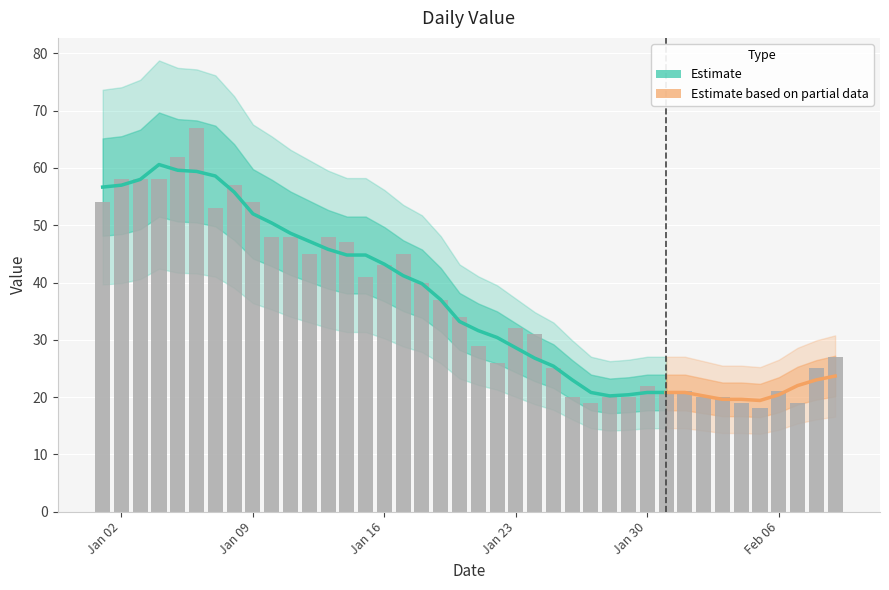

The chart shows a value of 37 at 2023-01-19. True or false?

True